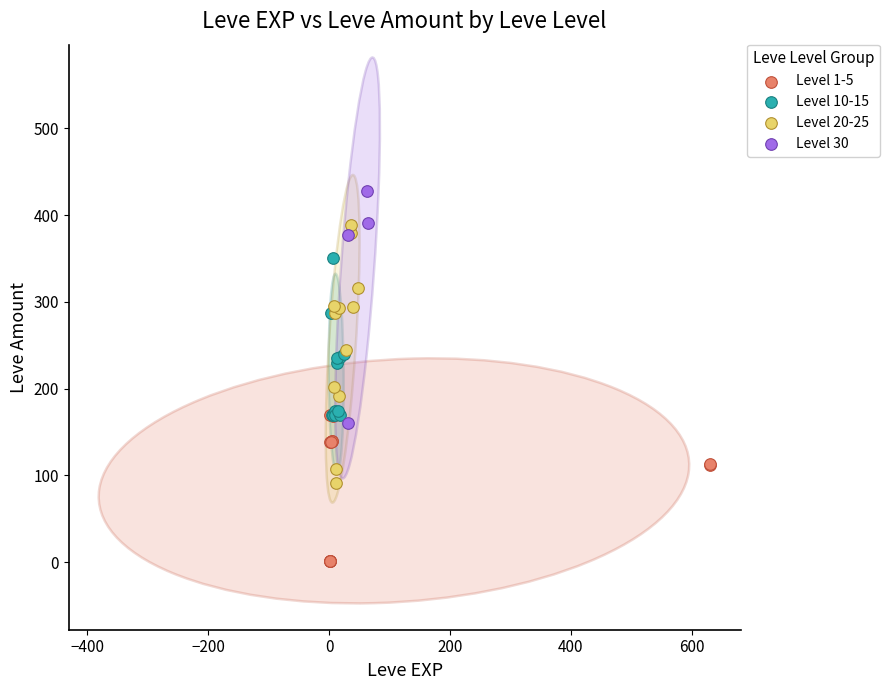

Which series contains the highest Y value?

Level 30